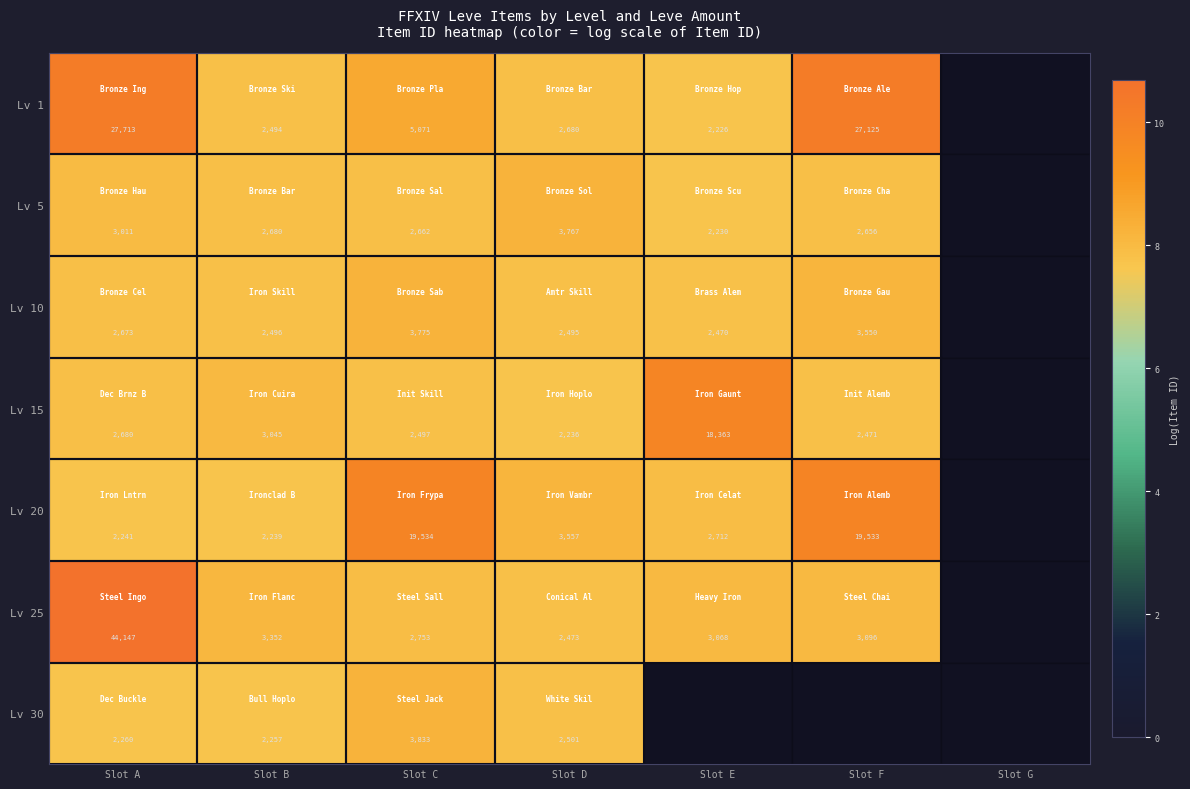

How many series are shown in this chart?

7